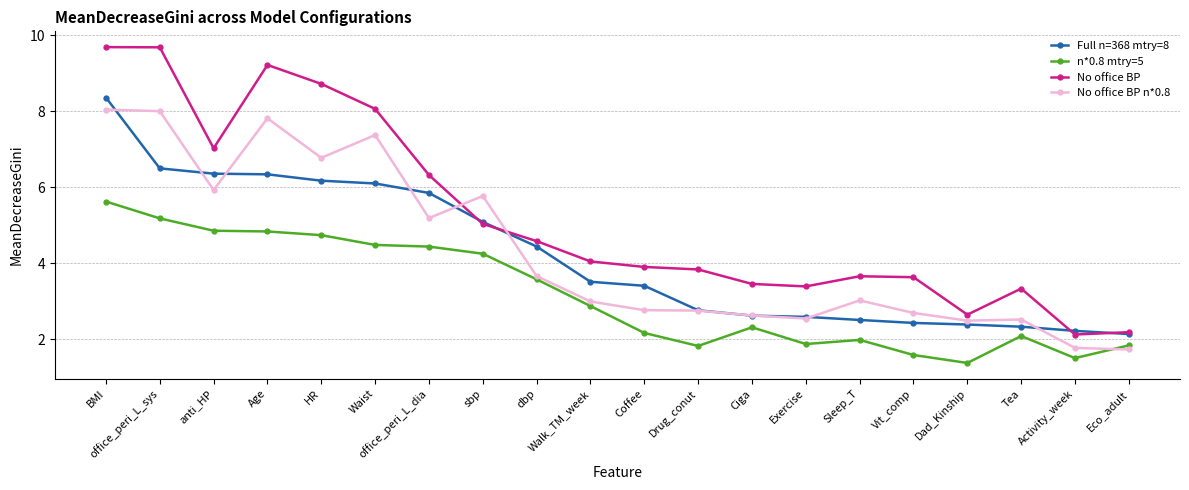

What is the lowest value of the No office BP n*0.8 series?

1.7